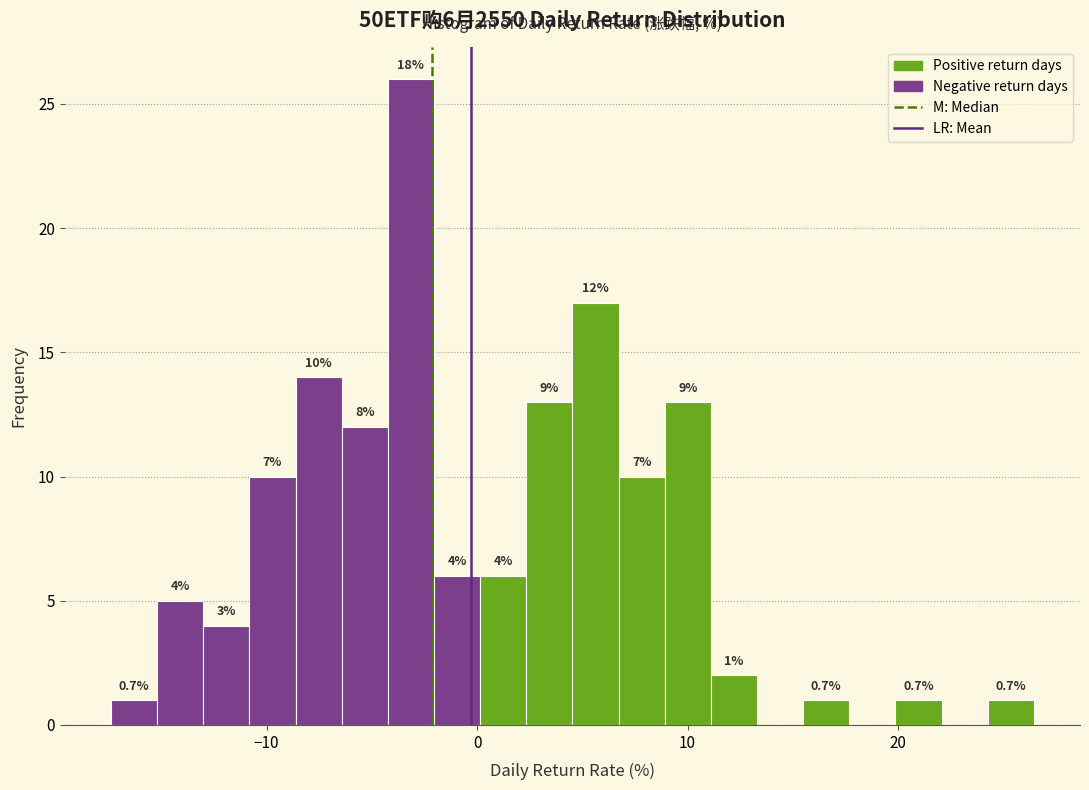

Read against the x-axis, roughly where is the centre of the tallest bar?

-3